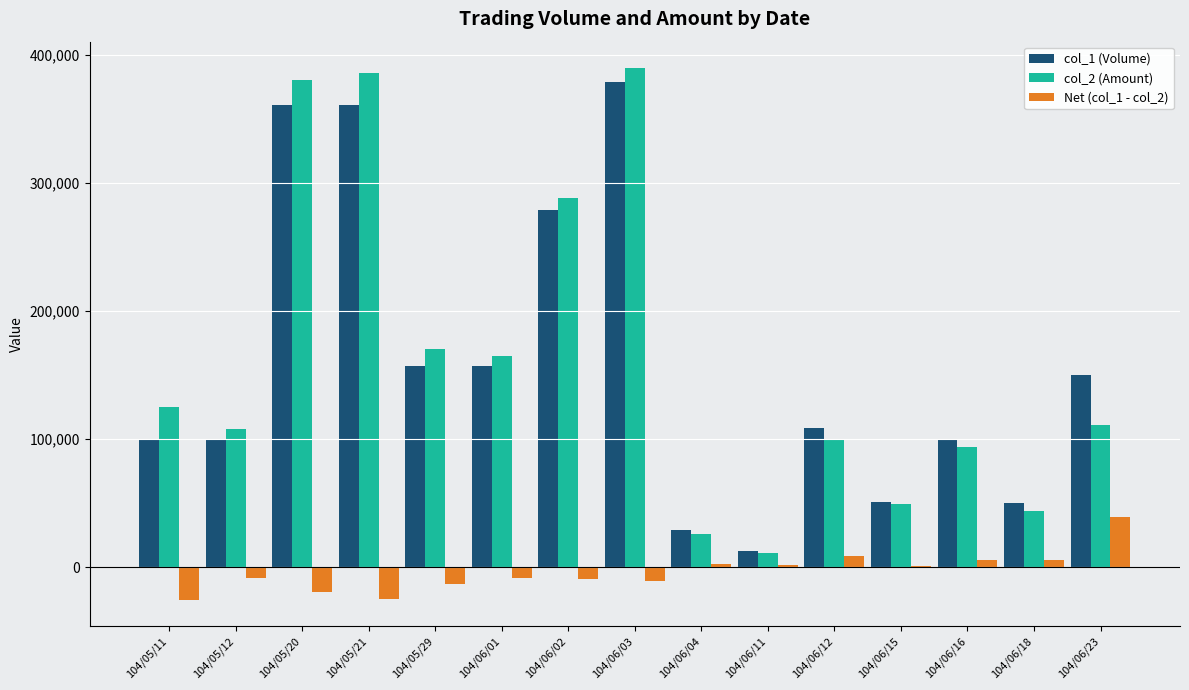

Does the chart contain any negative values?

Yes